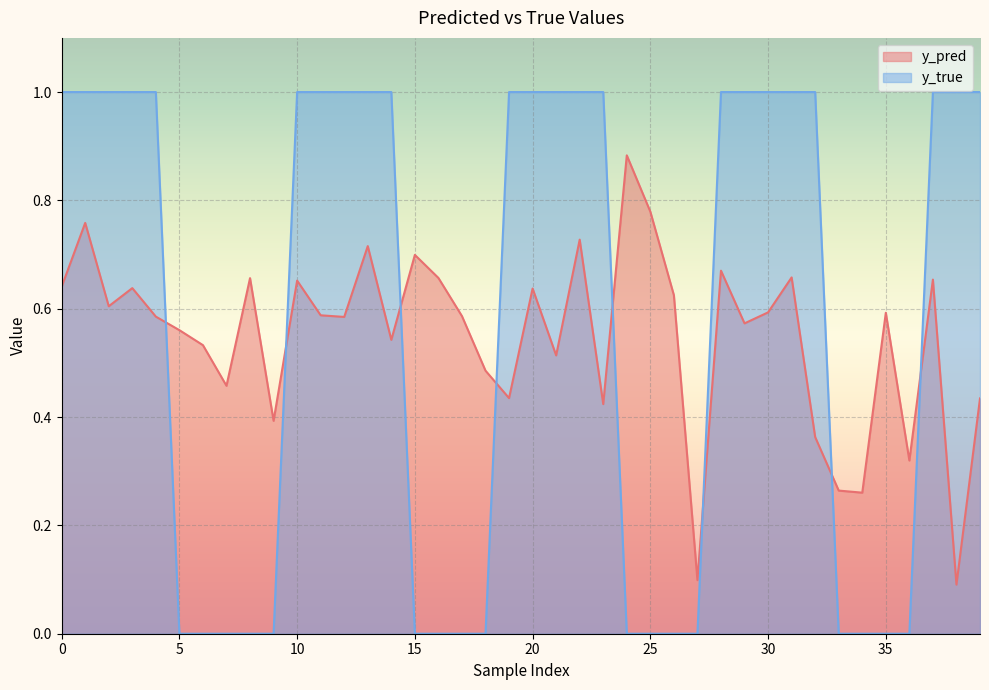

List the labels in order of y_true value, smallest first.

5, 6, 7, 8, 9, 15, 16, 17, 18, 24, 25, 26, 27, 33, 34, 35, 36, 0, 1, 2, 3, 4, 10, 11, 12, 13, 14, 19, 20, 21, 22, 23, 28, 29, 30, 31, 32, 37, 38, 39